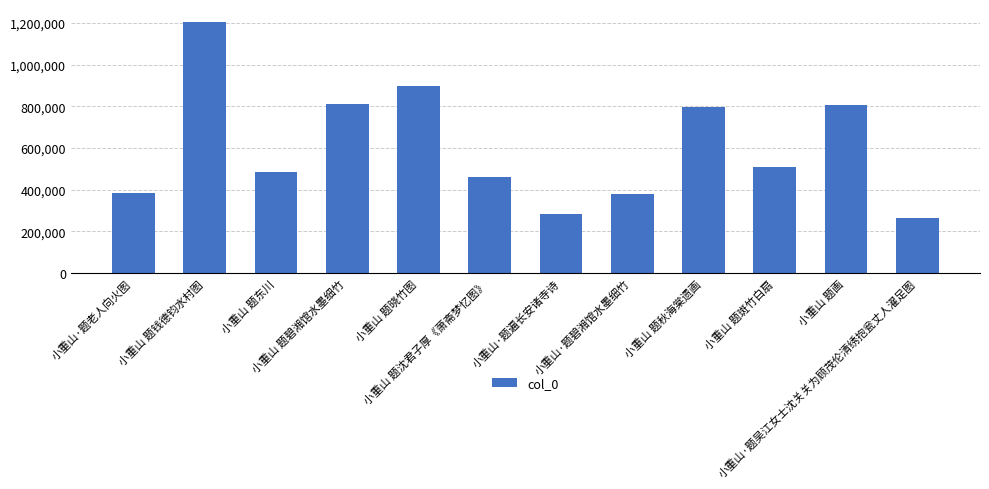

What is the maximum value shown in the chart?

1205728